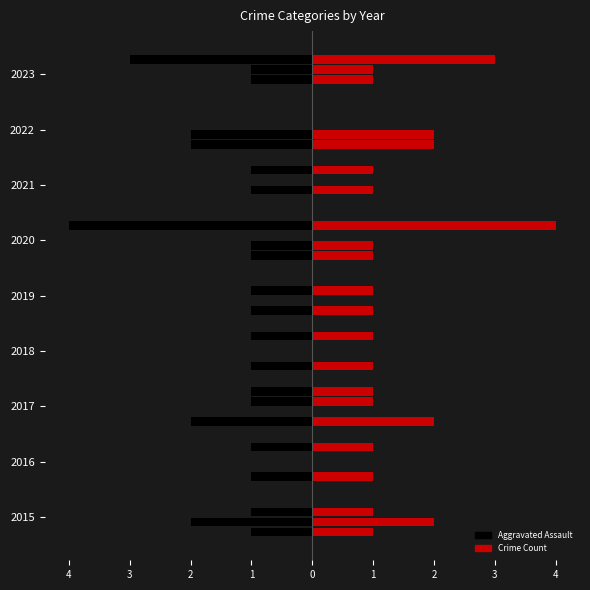

Which category has the lowest value across all series?

2020